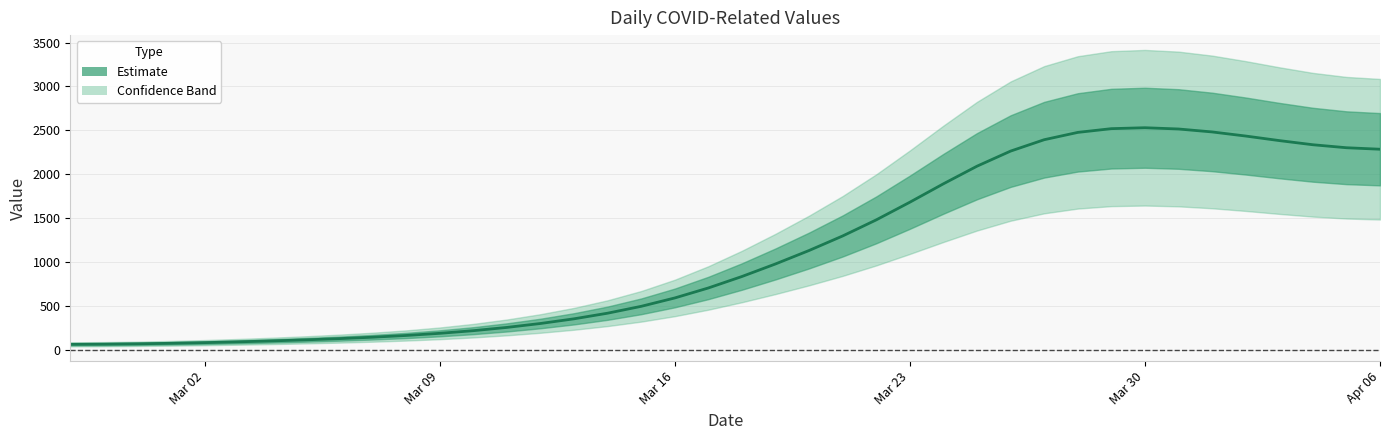

Reading left to right, extract all data points from this chart.

65.2	67.1	70.9	76.6	84.2	93.3	103.8	115.8	129.6	145.9	165.7	190.1	220.3	257.4	302.0	355.3	419.3	497.4	592.6	706.4	836.8	979.8	1132.9	1298.3	1481.3	1682.4	1892.0	2092.3	2264.1	2393.6	2476.9	2519.5	2530.0	2515.7	2482.2	2435.6	2383.7	2336.5	2302.4	2285.4